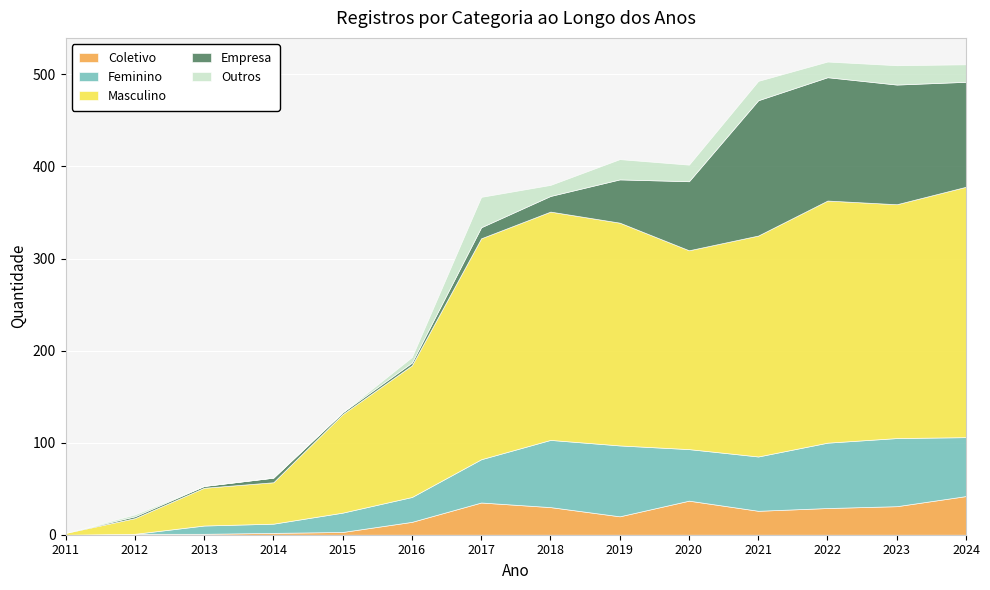

How many categories are shown in the chart?

14